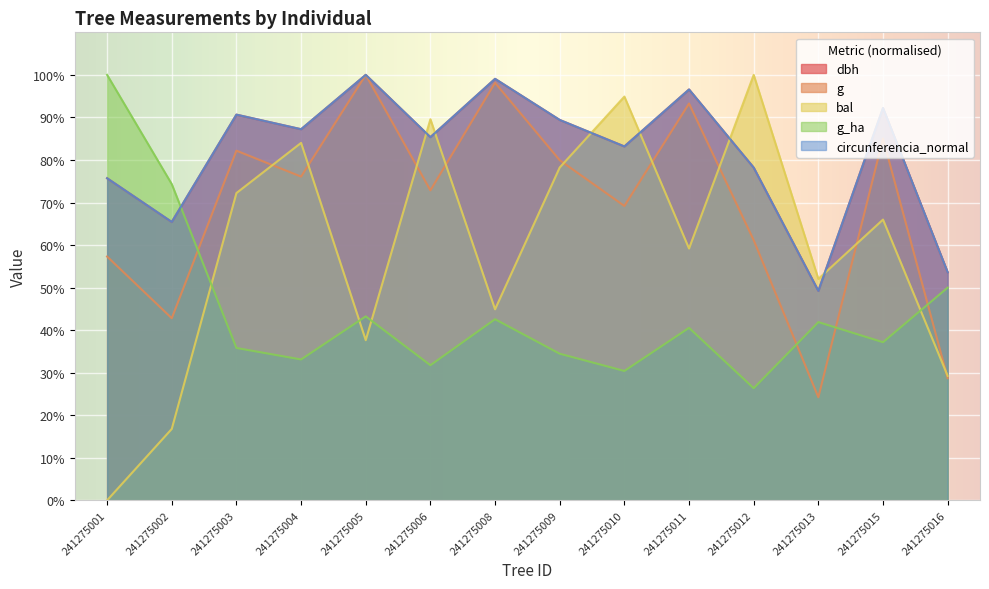

Reading left to right, list all the values displayed in this chart.

dbh: 241275001=75.7	241275002=65.4	241275003=90.7	241275004=87.2	241275005=100.0	241275006=85.4	241275008=99.1	241275009=89.4	241275010=83.2	241275011=96.6	241275012=78.2	241275013=49.2	241275015=92.2	241275016=53.6
g: 241275001=57.3	241275002=42.8	241275003=82.2	241275004=76.1	241275005=100.0	241275006=72.9	241275008=98.1	241275009=79.9	241275010=69.2	241275011=93.3	241275012=61.1	241275013=24.2	241275015=85.0	241275016=28.7
bal: 241275001=0.0	241275002=16.8	241275003=72.2	241275004=84.0	241275005=37.6	241275006=89.6	241275008=44.9	241275009=78.2	241275010=94.9	241275011=59.2	241275012=100.0	241275013=52.0	241275015=66.0	241275016=29.3
g_ha: 241275001=100.0	241275002=74.3	241275003=35.8	241275004=33.1	241275005=43.2	241275006=31.8	241275008=42.6	241275009=34.5	241275010=30.4	241275011=40.5	241275012=26.4	241275013=41.9	241275015=37.2	241275016=50.0
circunferencia_normal: 241275001=75.7	241275002=65.4	241275003=90.7	241275004=87.2	241275005=100.0	241275006=85.4	241275008=99.1	241275009=89.4	241275010=83.2	241275011=96.6	241275012=78.2	241275013=49.2	241275015=92.2	241275016=53.6